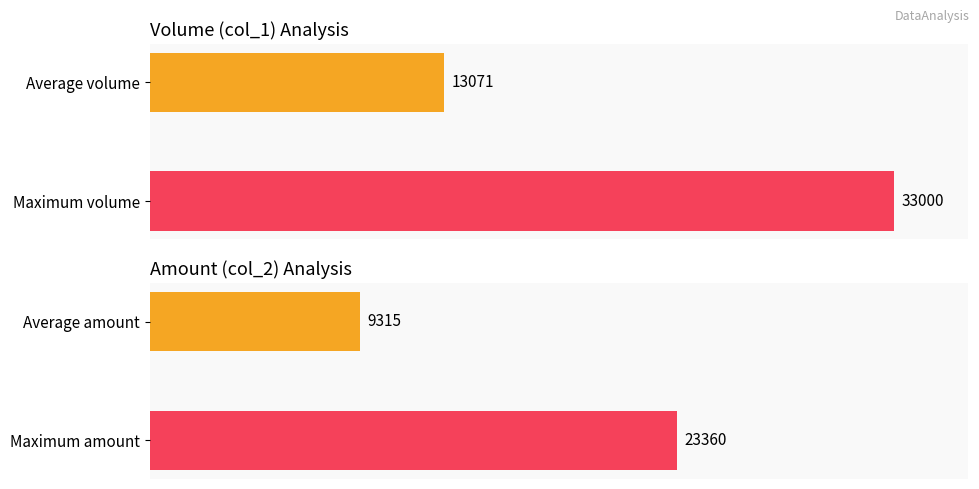

What is the minimum value for col_1?

4000